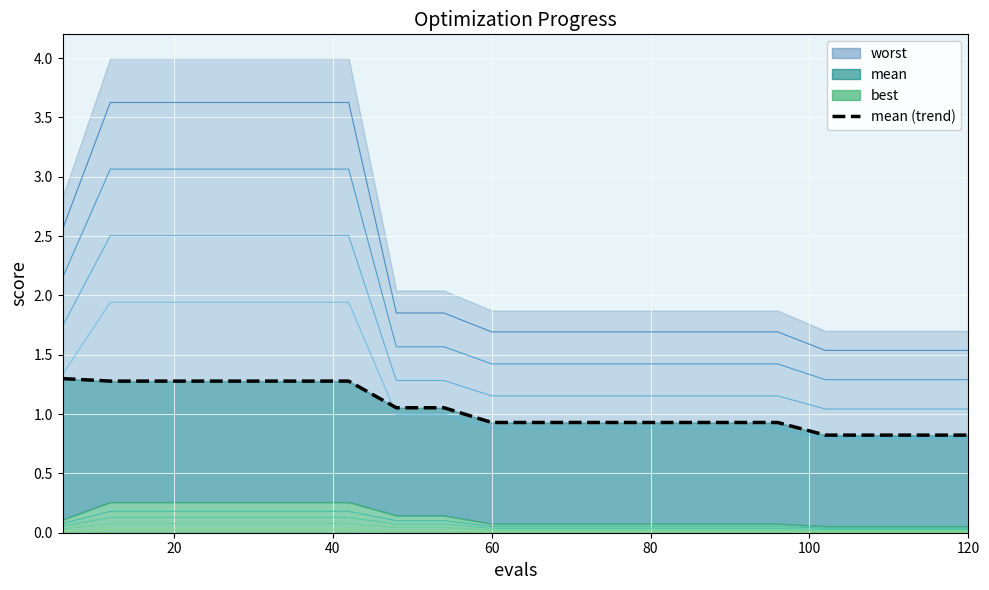

How many categories are shown in the chart?

20